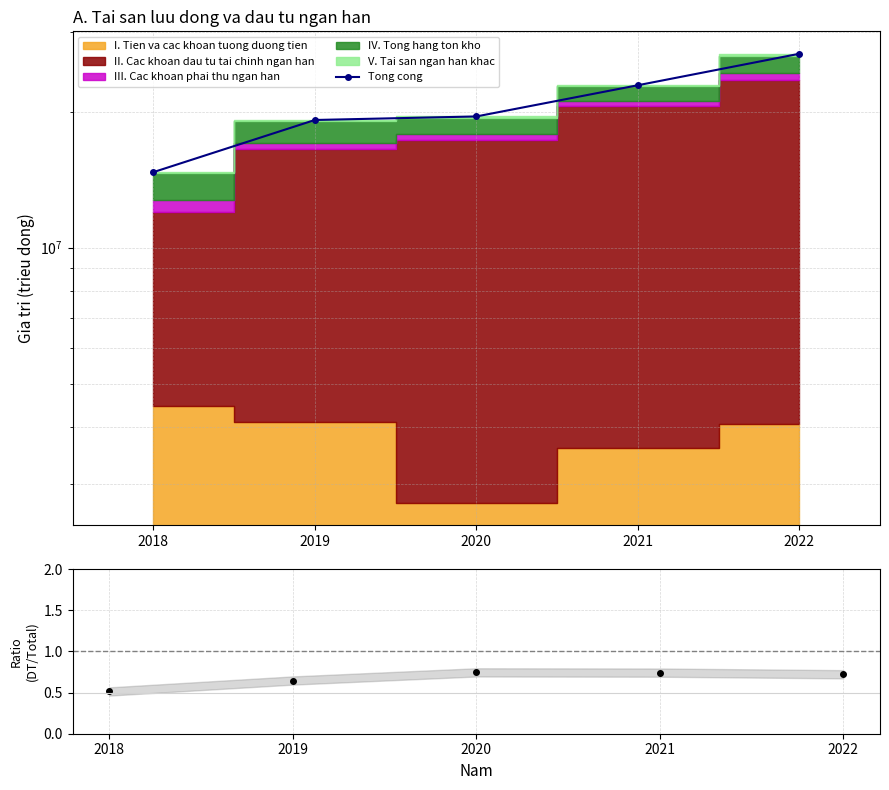

The Tong cong series shows 13937156.9 at 2021. True or false?

False